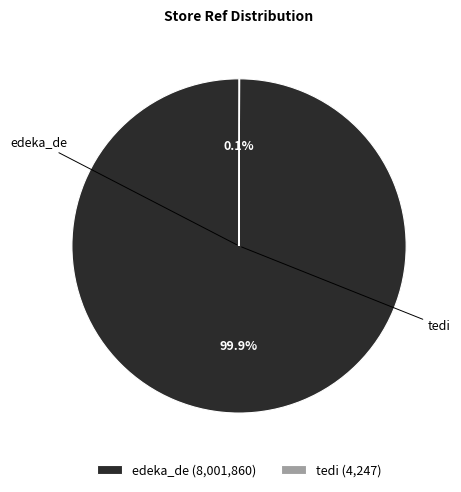

Does tedi represent more than half of the total?

No